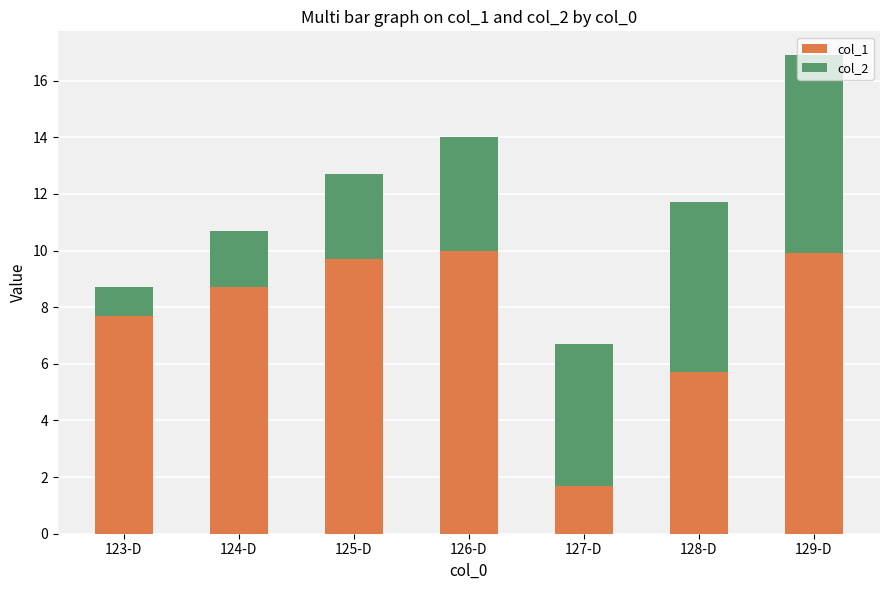

At which label does col_1 reach its minimum?

127-D